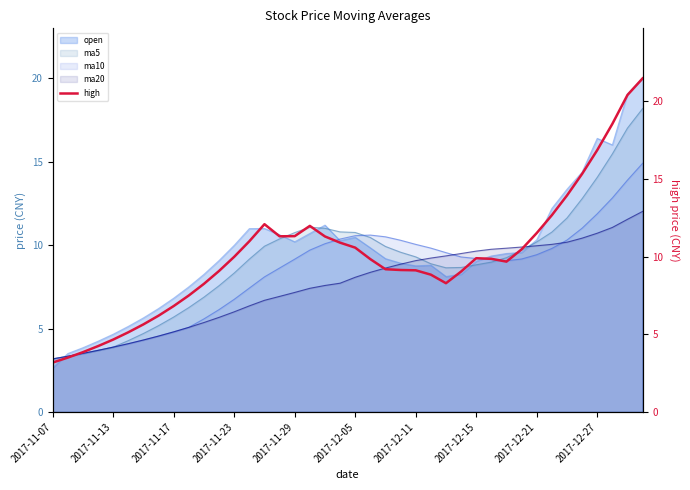

True or false: ma5 has a value of 21.6 at 2017-12-27.

False